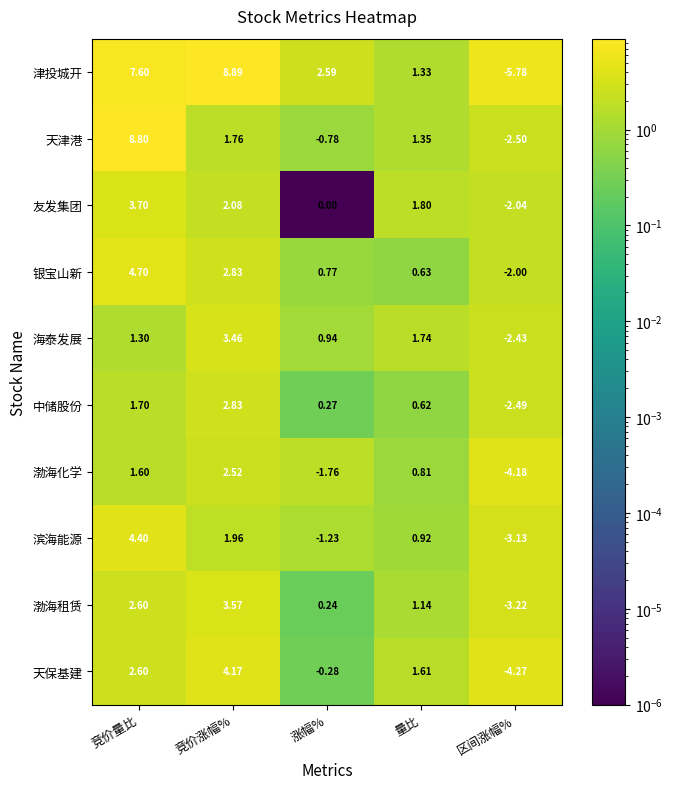

Which series has the largest total across all categories?

津投城开